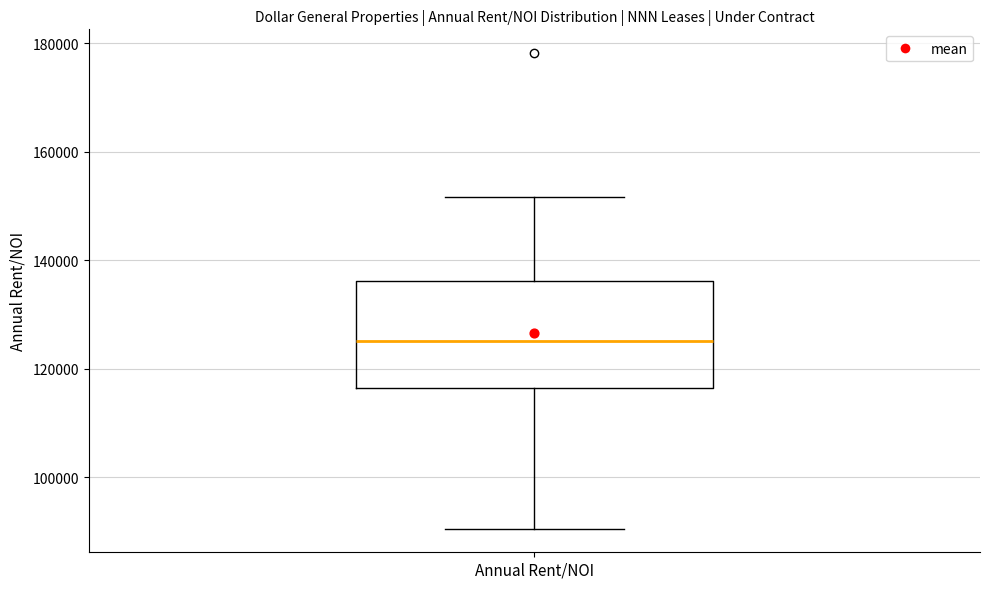

Read this box plot against the y-axis: the position of the median line, the range covered by the box, and the ends of both whiskers. The values are not printed on the chart, so give them approximately, as read against the axis.

median 126000, box 116000 to 136000, whiskers 90000 to 152000